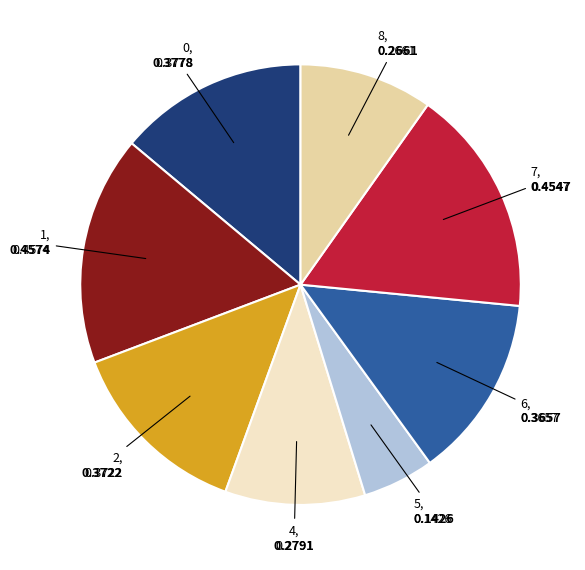

Is there a majority slice in this chart?

No